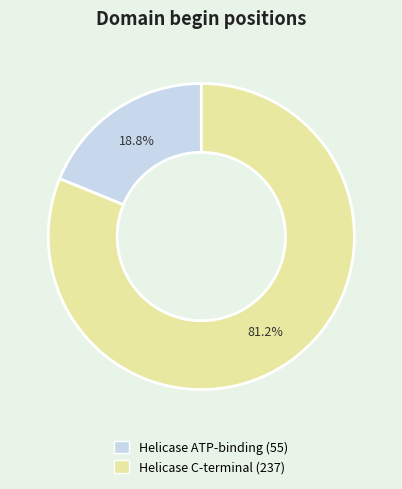

The Helicase C-terminal slice represents 81% of the pie. True or false?

True